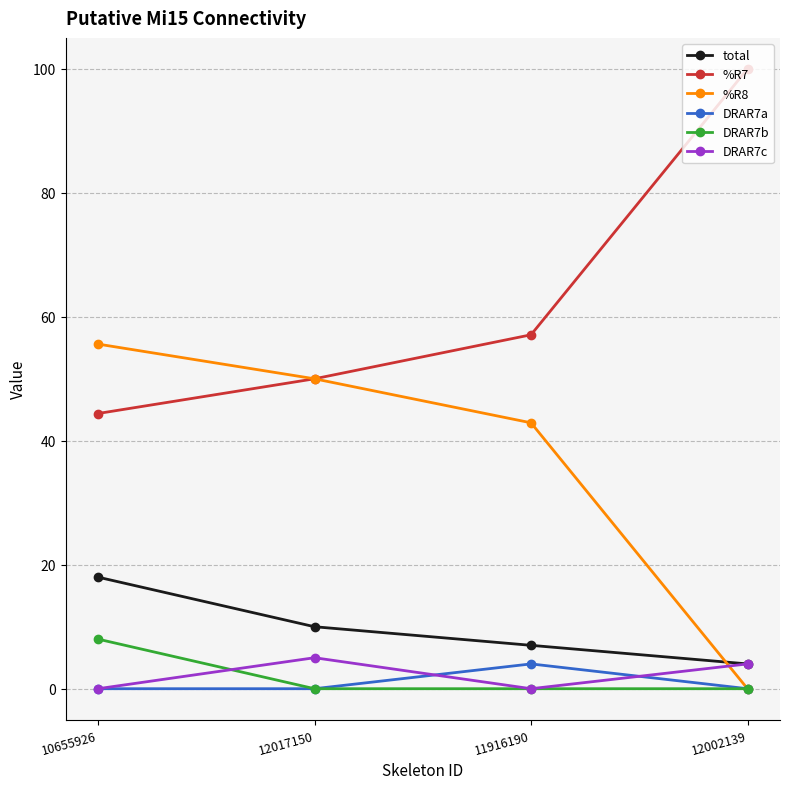

What is the difference between the maximum and minimum values in the %R8 series?

55.6